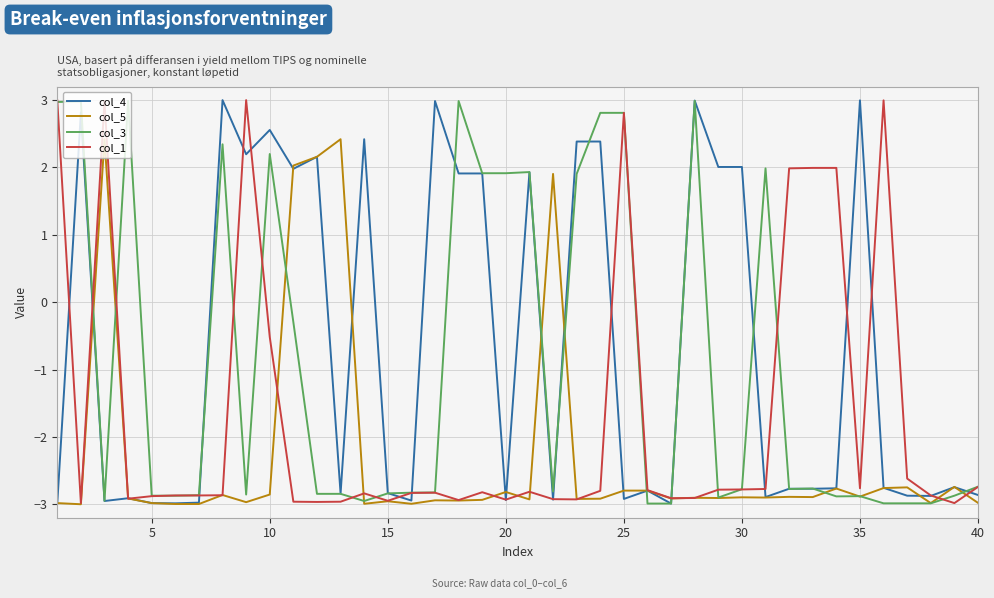

What is the greatest value displayed?

3.0